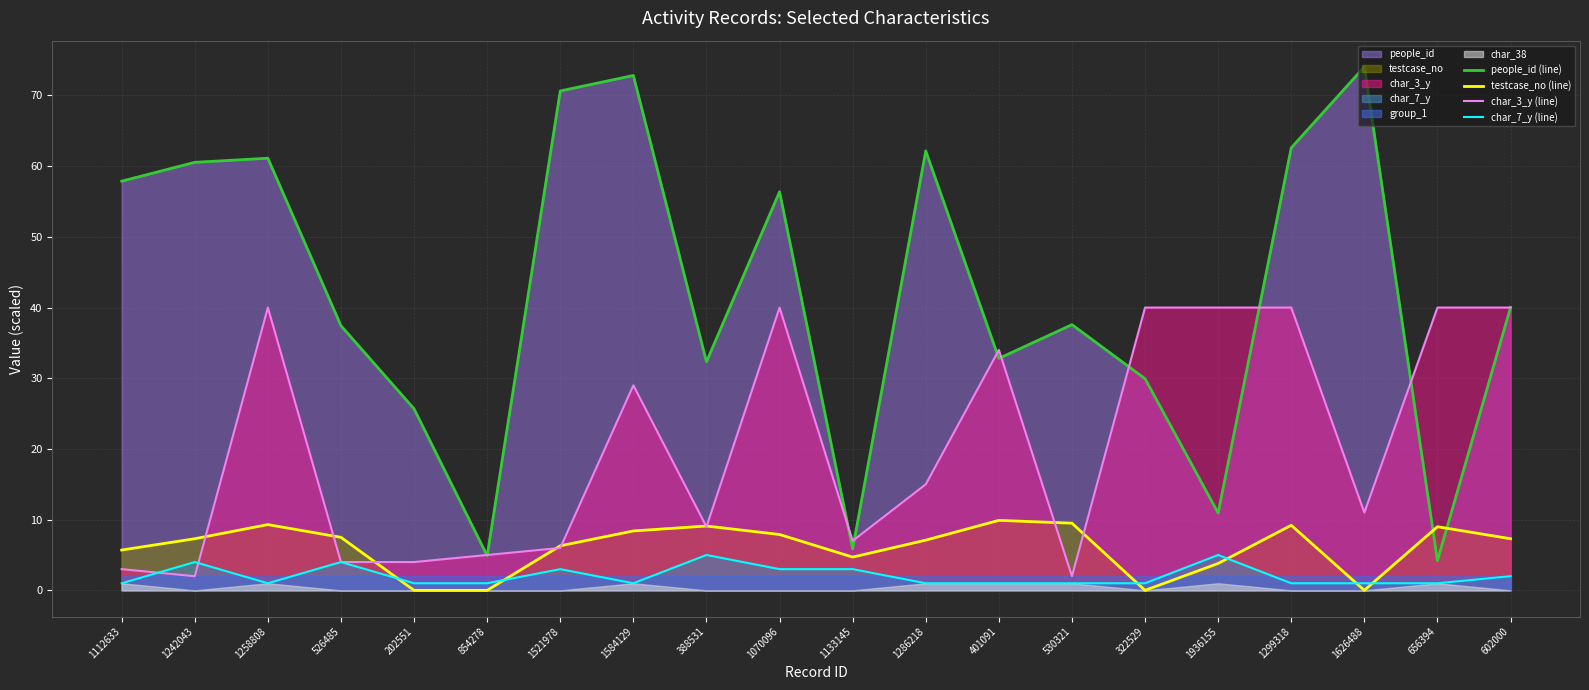

How many lines are shown in the chart?

4